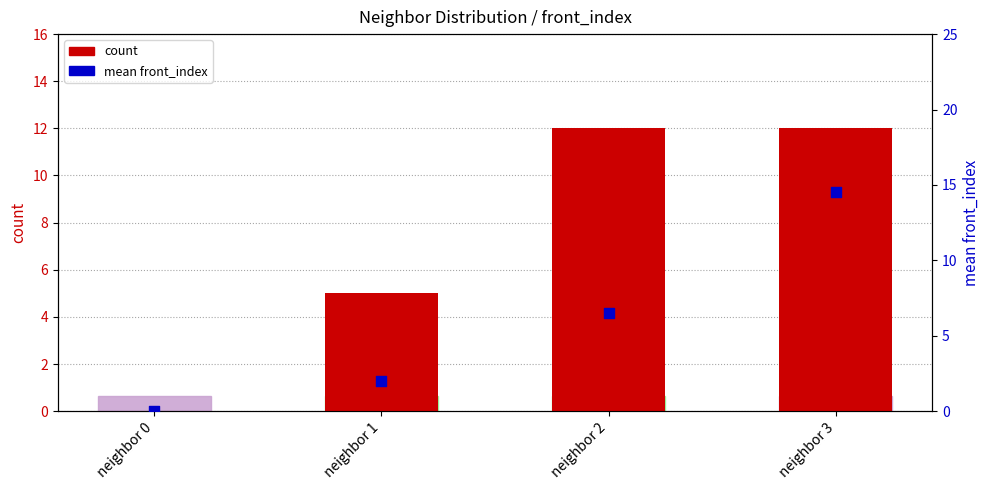

Which series has the widest spread of Y values?

mean front_index